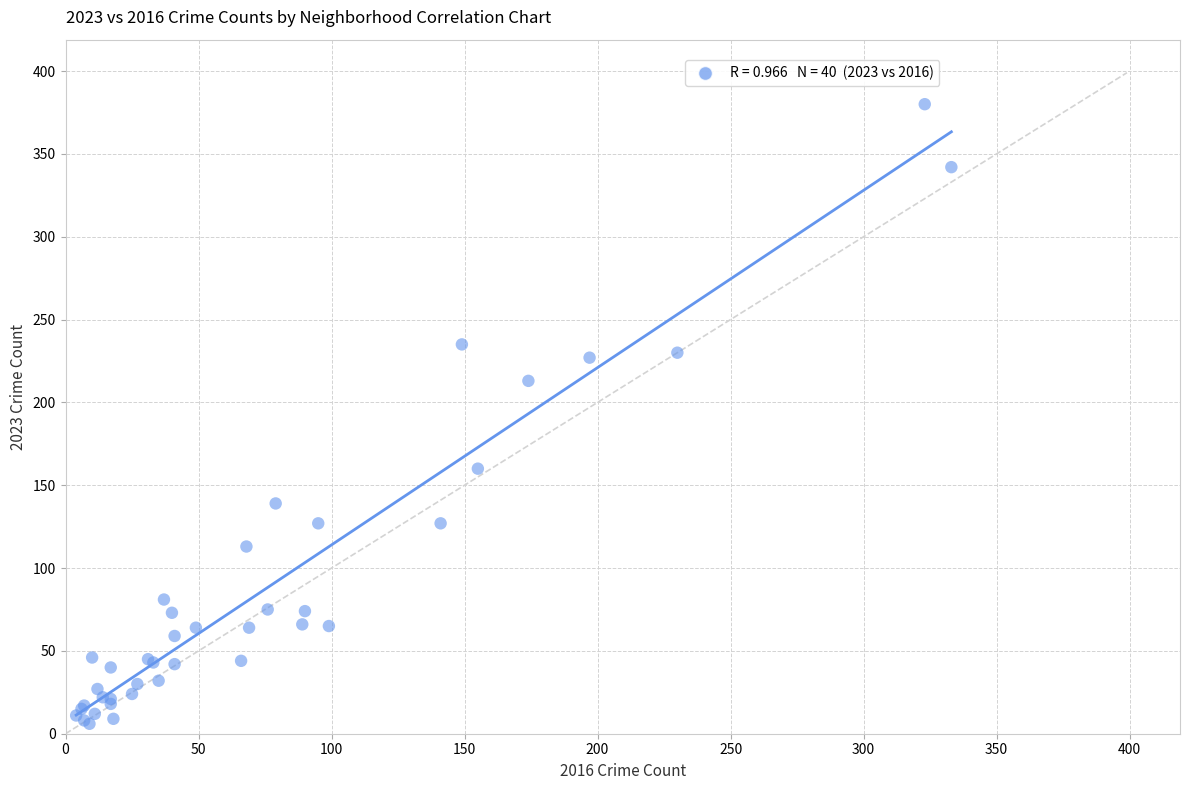

What Y value in the scatter plot is closest to 193?

213